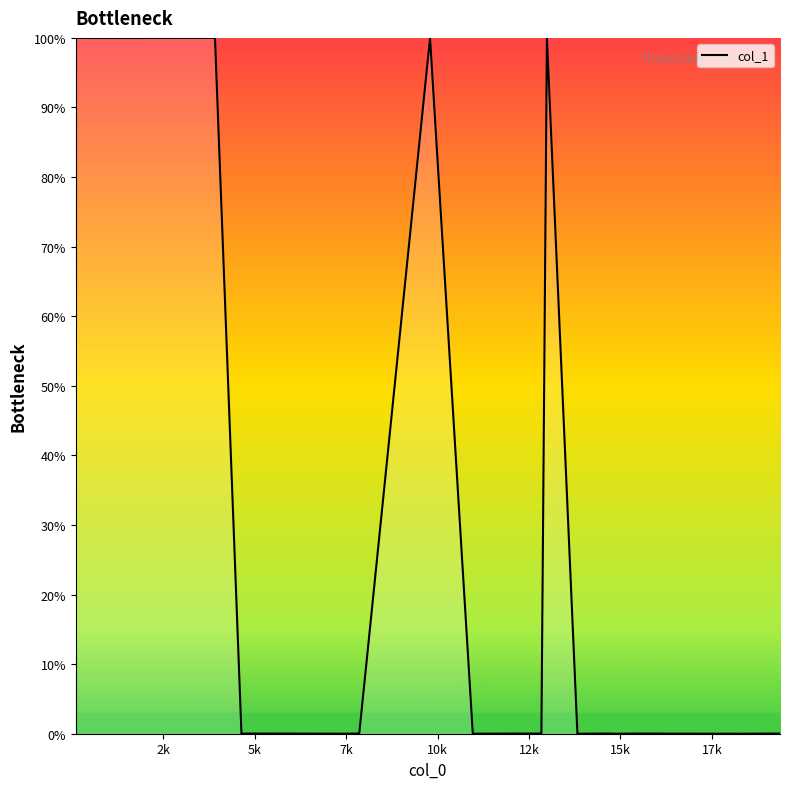

What is the sum of all values?

500.1